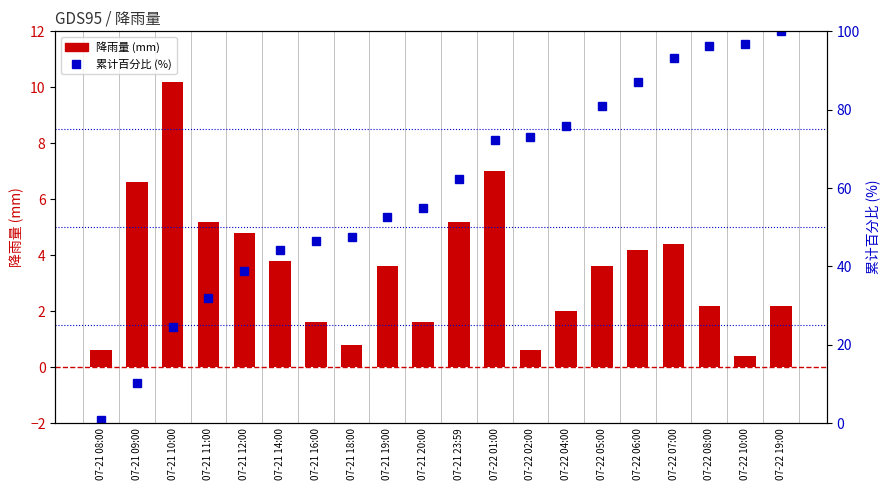

What is the label of the 5th bar from the right?

07-22 06:00